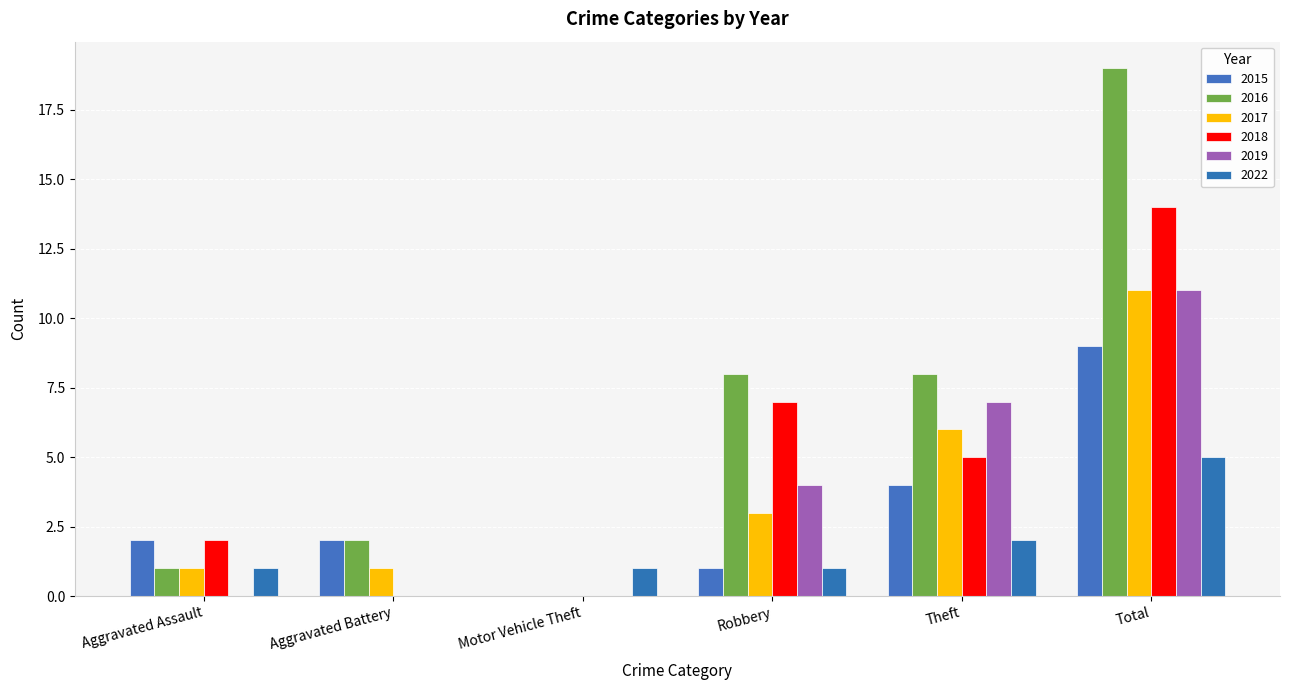

Is it true that 2017 equals 7 at Total?

False